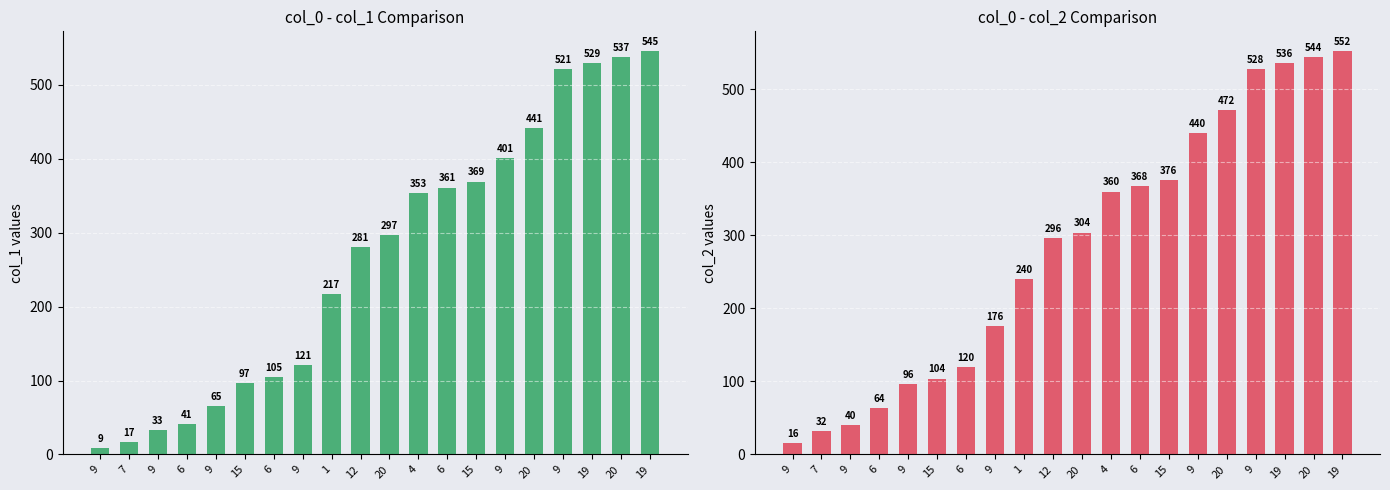

What is the label of the 16th bar from the right?

9